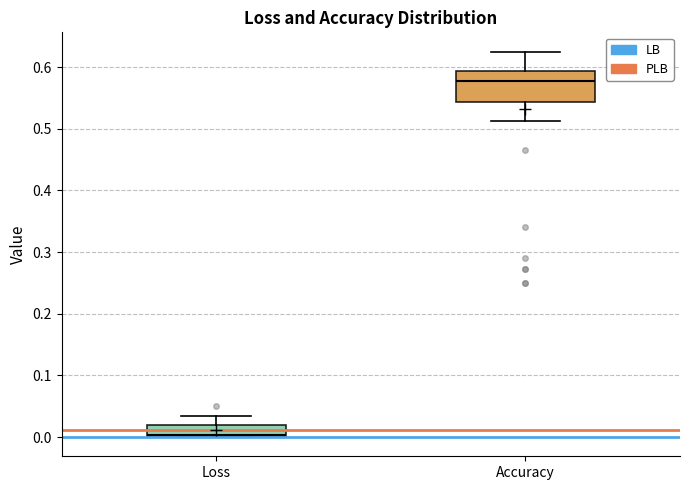

Reading left to right, read every box against the y-axis: the position of its median line, the range the box covers, and the ends of its whiskers. The values are not printed on the chart, so give them approximately, as read against the axis.

Loss: median 0.00 (just above the box's lower edge), box 0.00 to 0.02, whiskers 0.00 to 0.03
Accuracy: median 0.58, box 0.54 to 0.59, whiskers 0.51 to 0.63